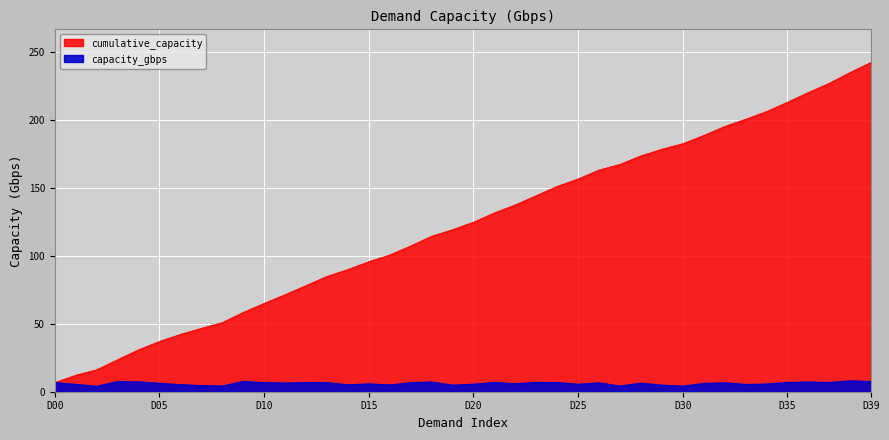

What is the sum of all capacity_gbps values?

242.5